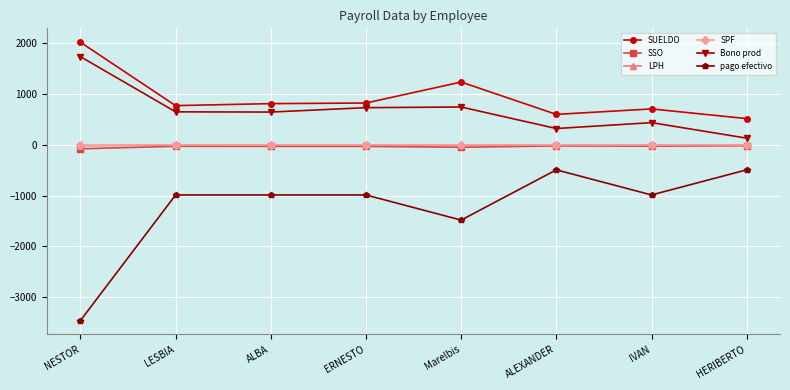

Is the value of LPH at HERIBERTO greater than the value of pago efectivo at ALEXANDER?

Yes